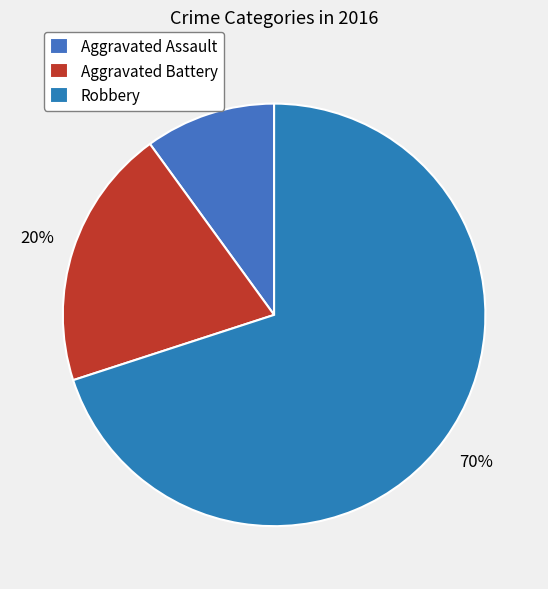

Which category has the smallest portion of the pie?

Aggravated Assault